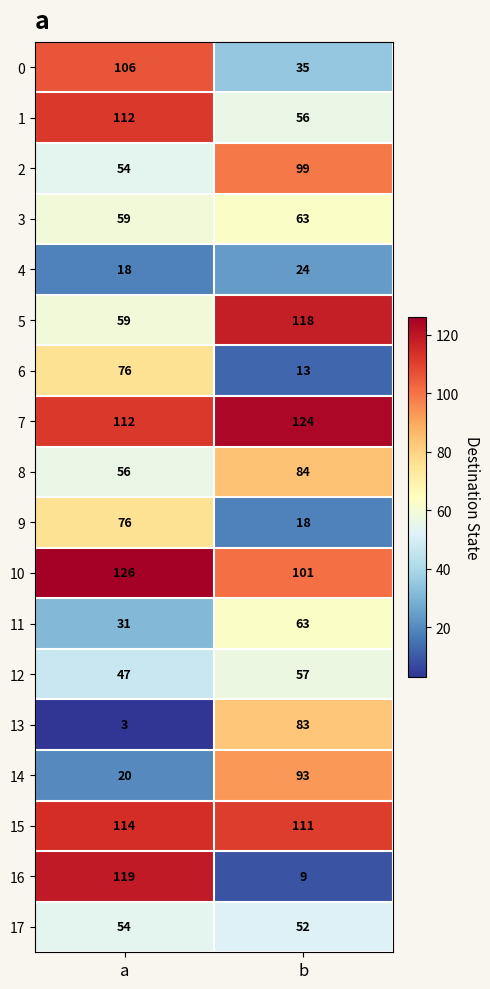

Which series has the widest spread of values?

16